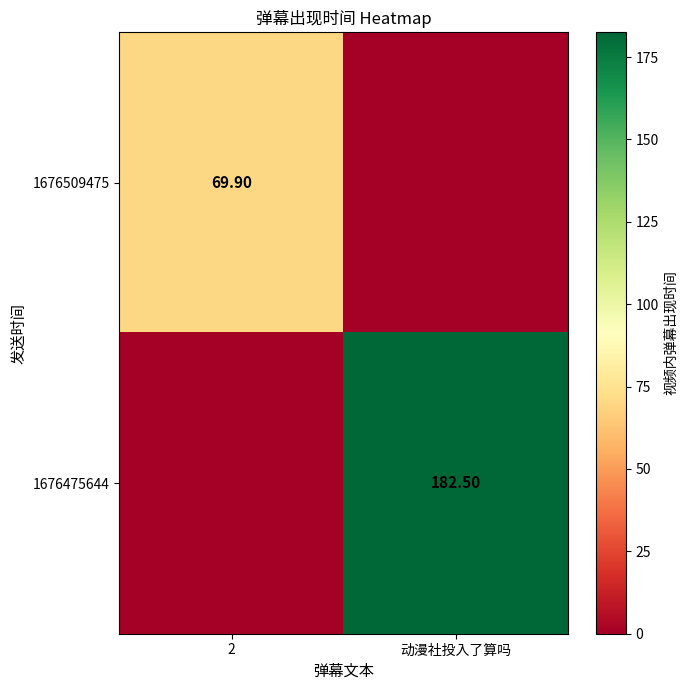

Is it true that 1676509475 equals 26.4 at 动漫社投入了算吗?

False